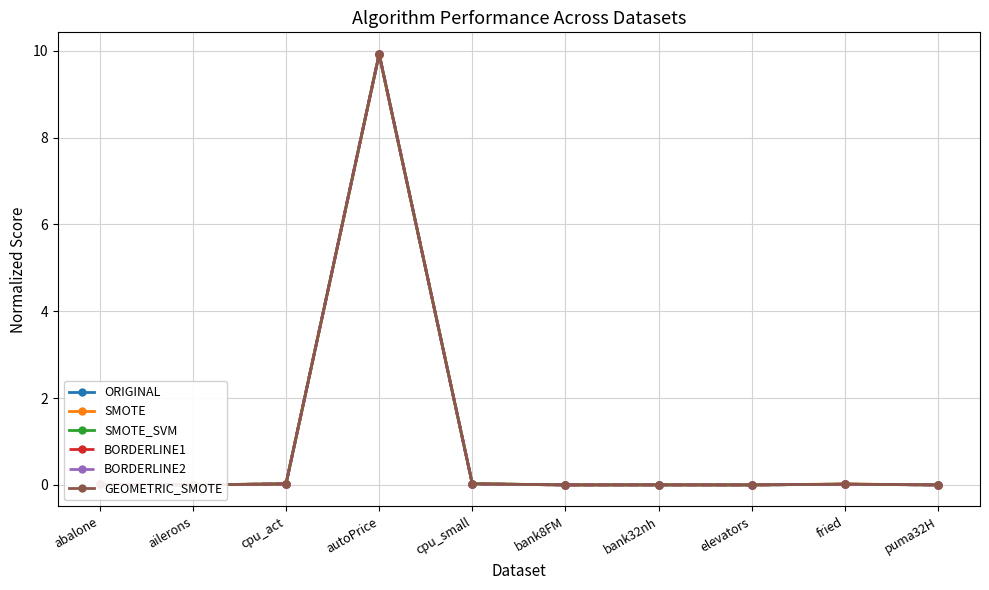

Reading left to right, what are all the values shown in this chart?

ORIGINAL: 0.0	0.0	0.0	9.9	0.0	0.0	0.0	0.0	0.0	0.0
SMOTE: 0.0	0.0	0.0	9.9	0.0	0.0	0.0	0.0	0.0	0.0
SMOTE_SVM: 0.0	0.0	0.0	9.9	0.0	0.0	0.0	0.0	0.0	0.0
BORDERLINE1: 0.0	0.0	0.0	9.9	0.0	0.0	0.0	0.0	0.0	0.0
BORDERLINE2: 0.0	0.0	0.0	9.9	0.0	0.0	0.0	0.0	0.0	0.0
GEOMETRIC_SMOTE: 0.0	0.0	0.0	9.9	0.0	0.0	0.0	0.0	0.0	0.0